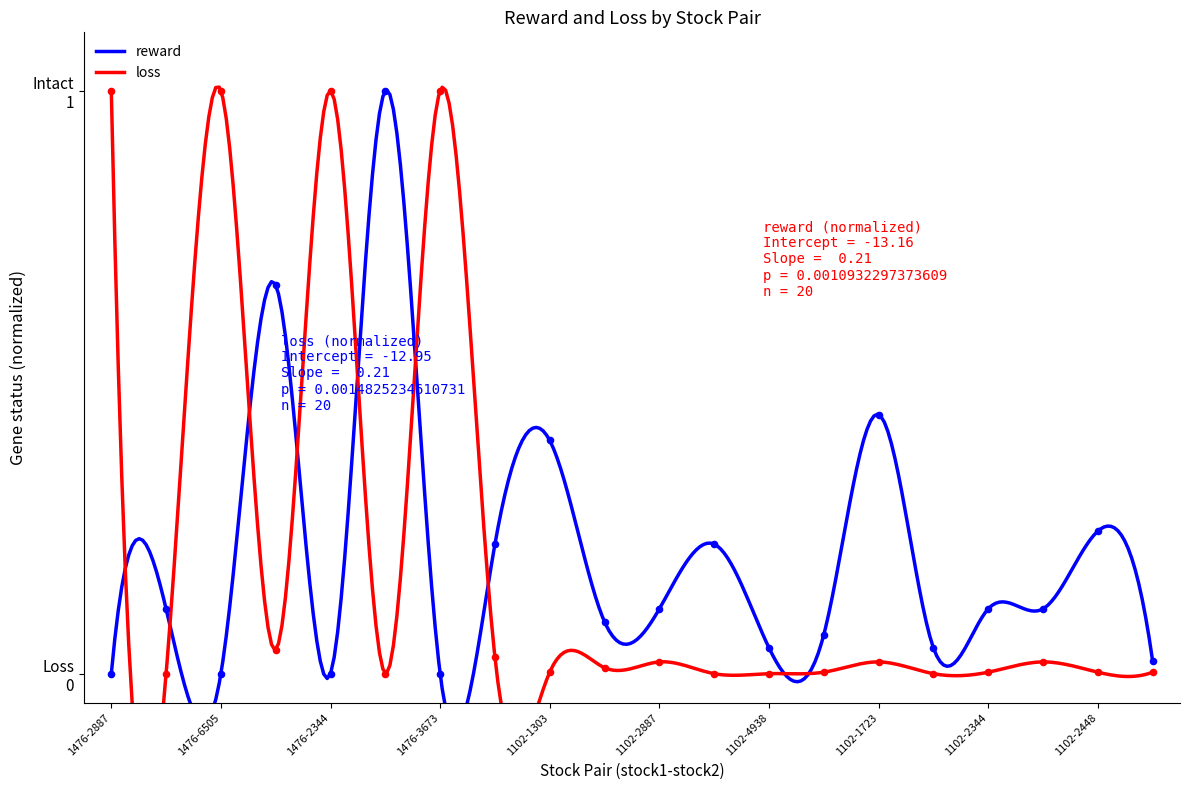

Which series has the widest spread of Y values?

reward